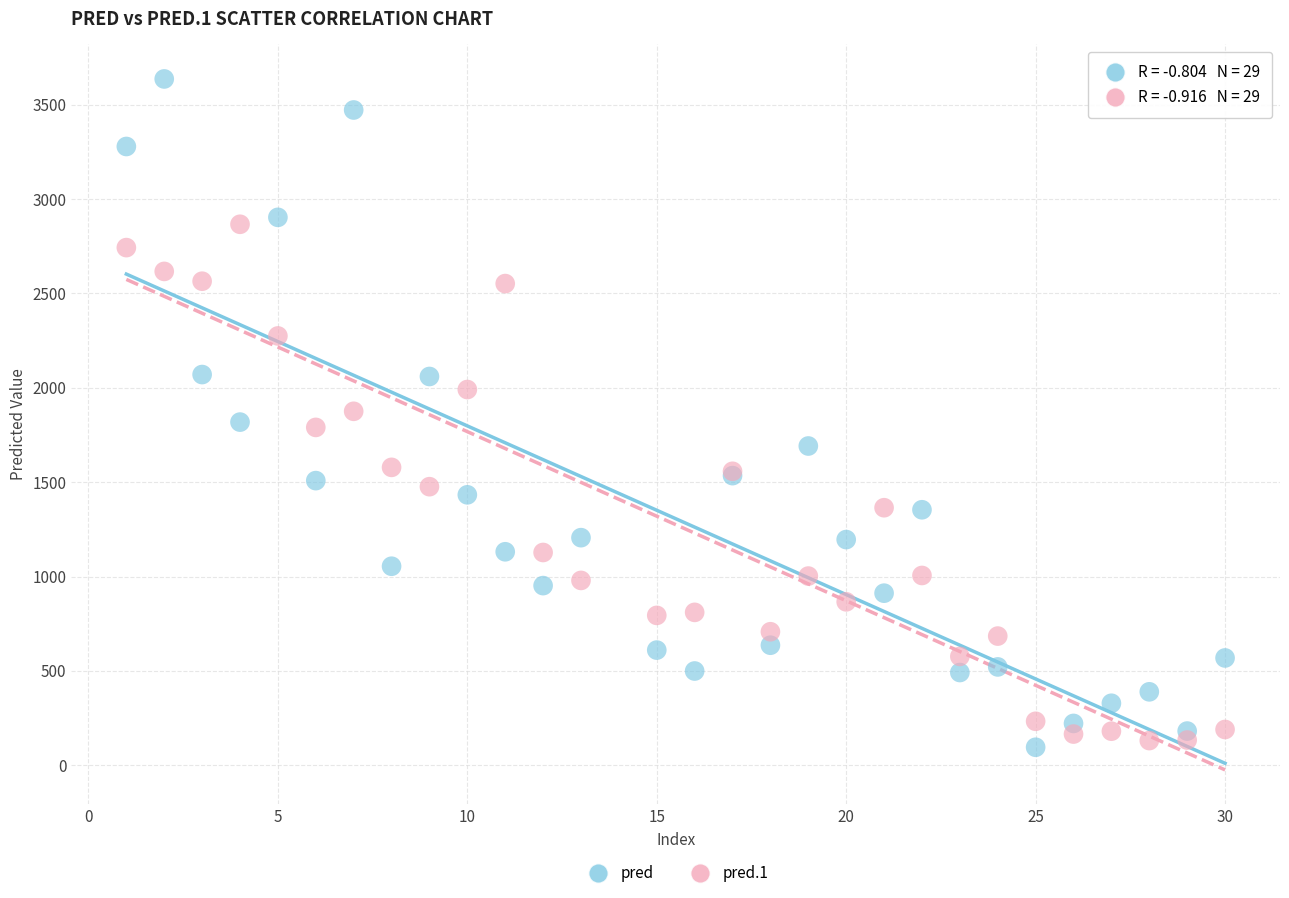

Which series reaches the minimum Y coordinate?

pred